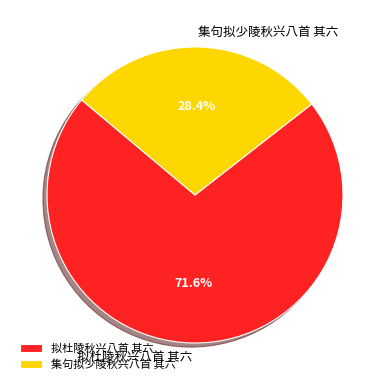

To the nearest percent, what is the difference between the 集句拟少陵秋兴八首 其六 and 拟杜陵秋兴八首 其六 slice percentages?

43%